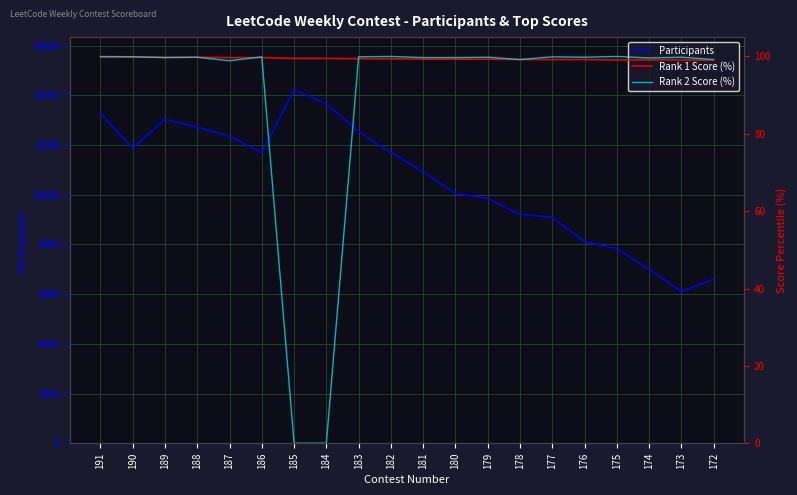

Which series has the largest range (max minus min)?

Participants